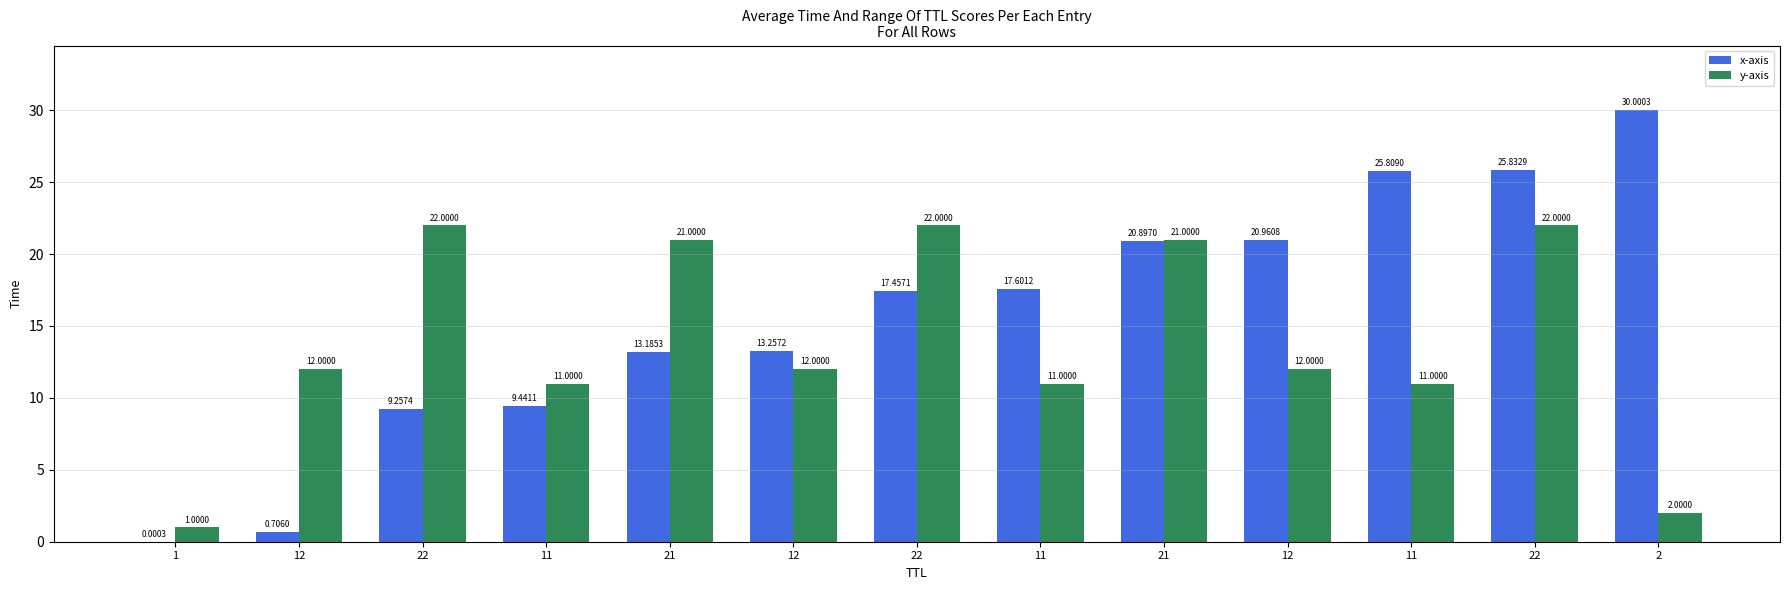

Where does the x-axis series first go above 17?

22